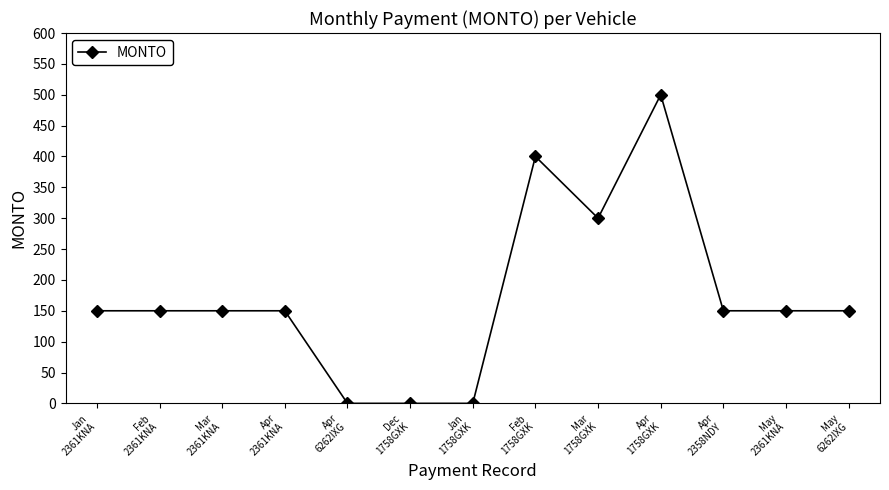

What is the change in value from Mar
2361KNA to Mar
1758GXK?

+150